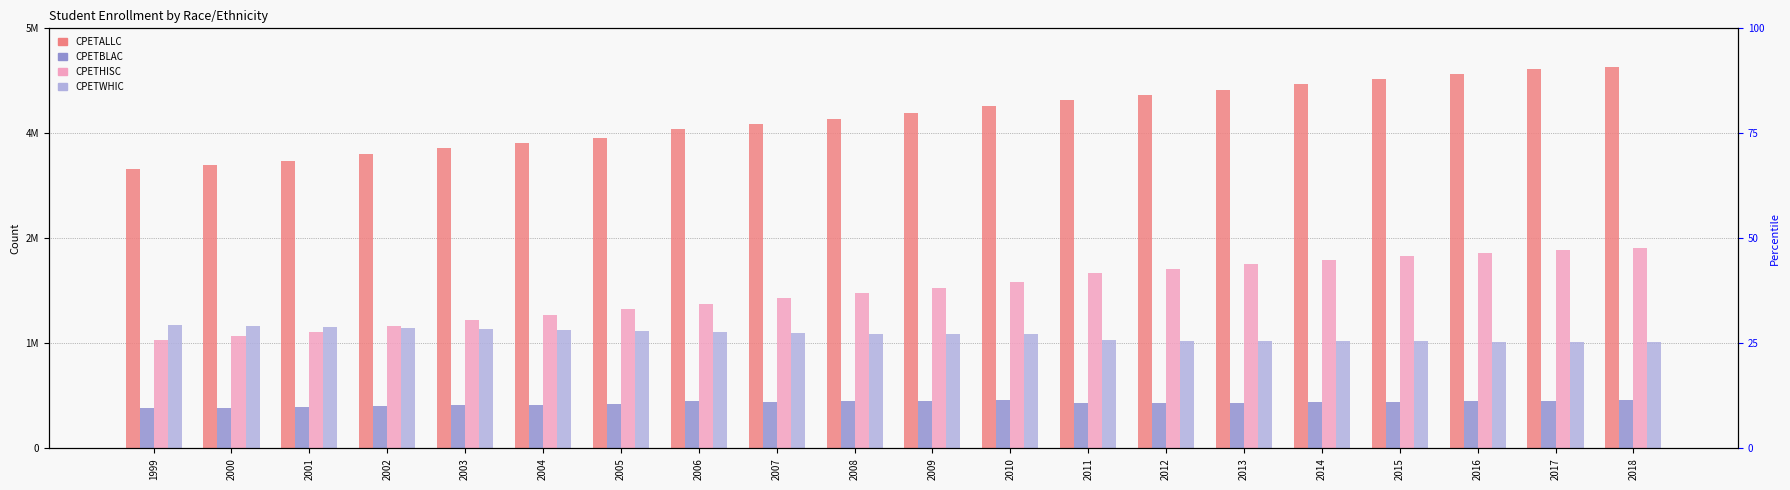

True or false: CPETWHIC has a value of 1706989 at 2001.

True